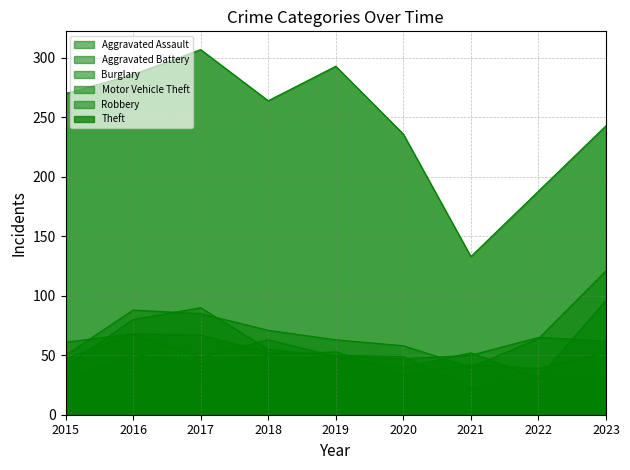

List the series in order of their peak value, lowest first.

Aggravated Assault, Aggravated Battery, Burglary, Robbery, Motor Vehicle Theft, Theft